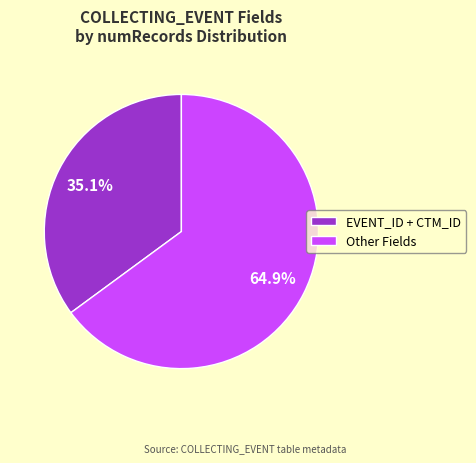

Which category accounts for the majority?

Other Fields